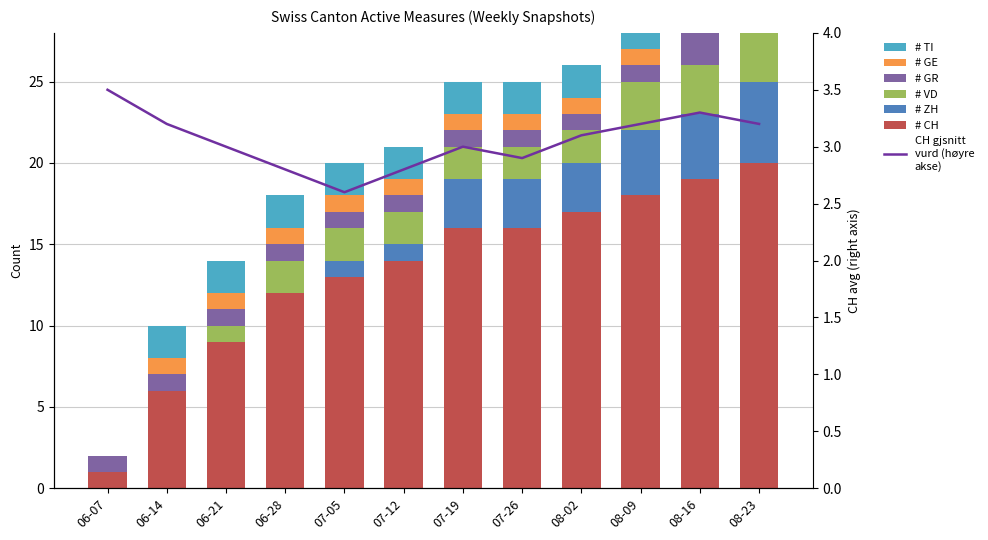

What is the average value of the CH series?

13